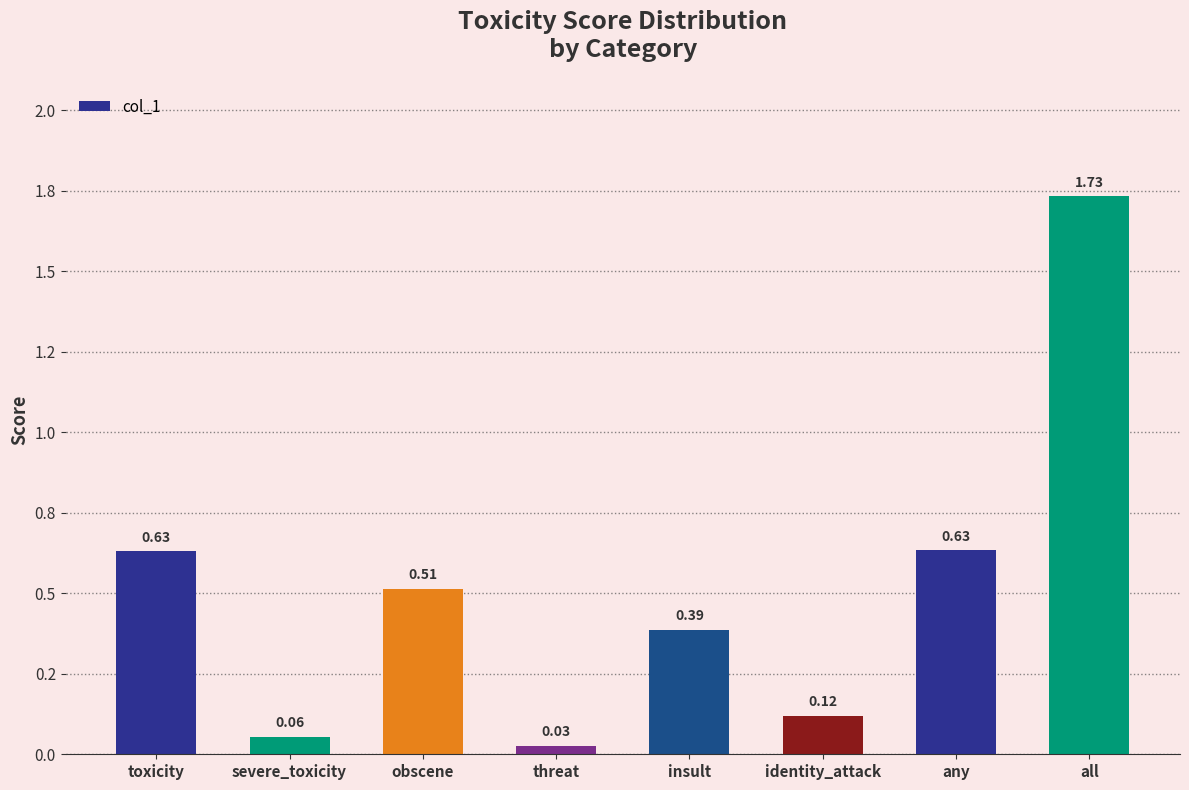

What position from the left is any?

7